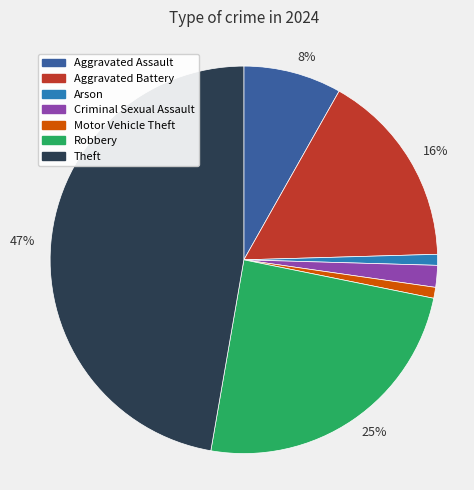

To the nearest percent, what is the difference between the largest and smallest slice percentages?

46%